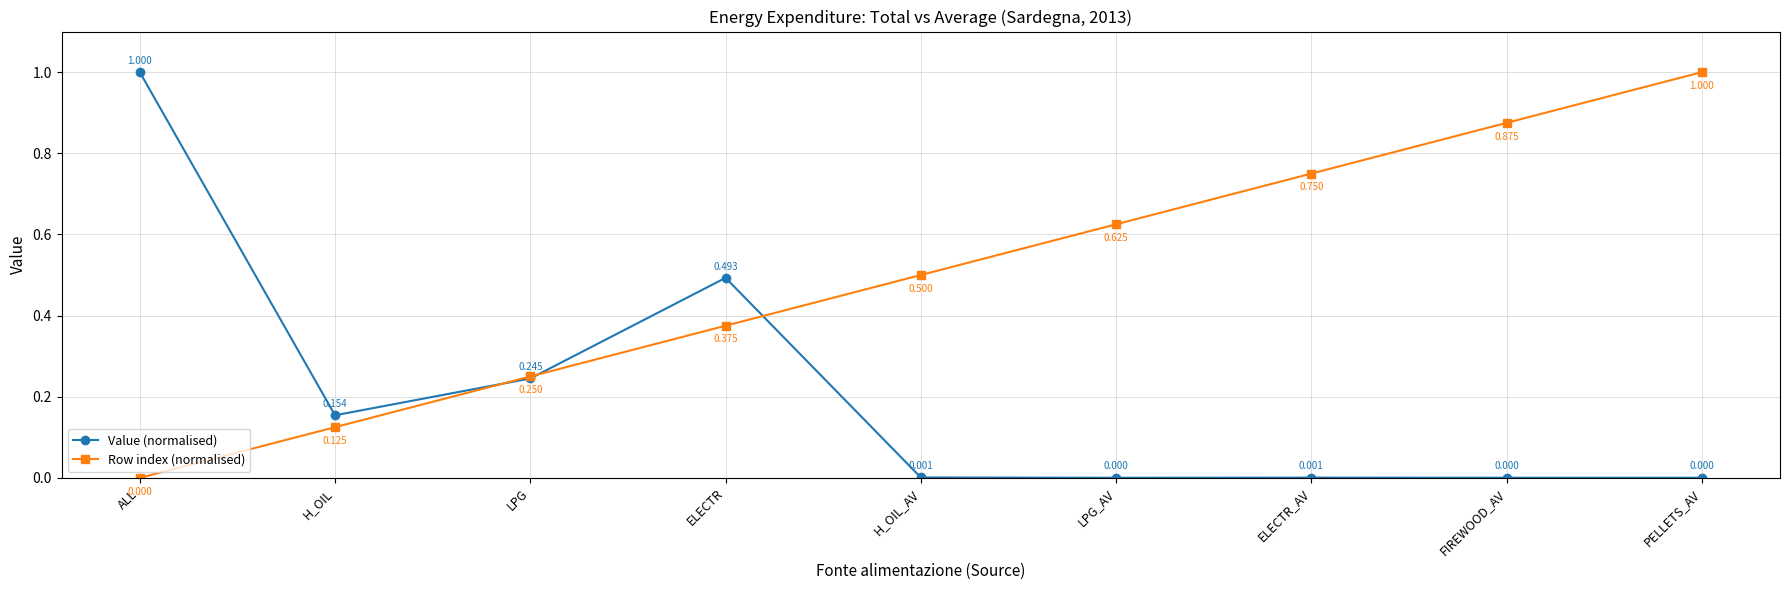

Which series has the largest total across all categories?

Row index (normalised)